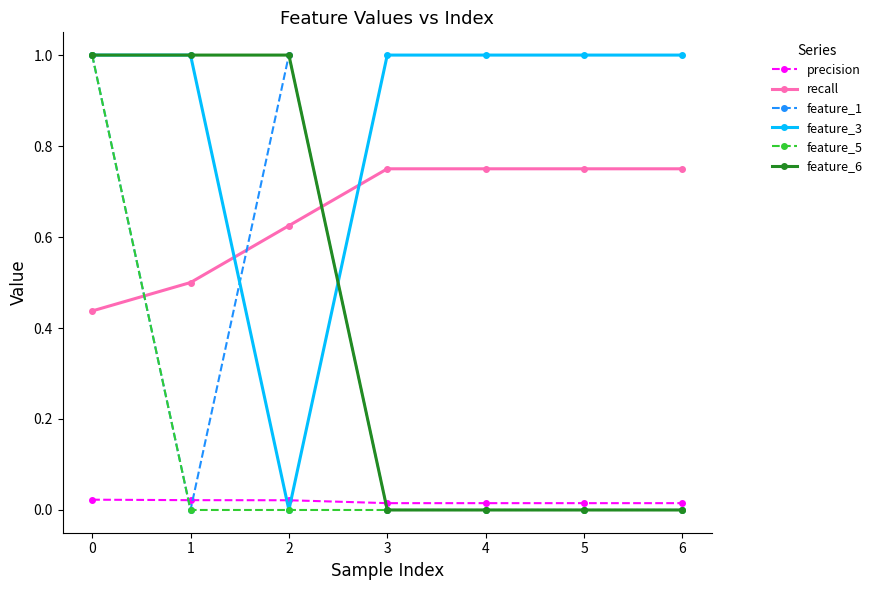

Does the chart display data point markers on the line(s)?

Yes